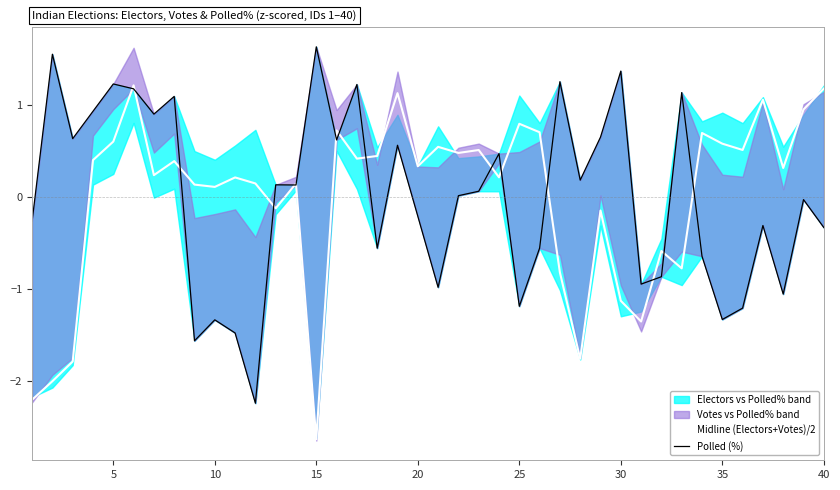

True or false: Midline (Electors+Votes)/2 has a value of 1.2 at 40.

True